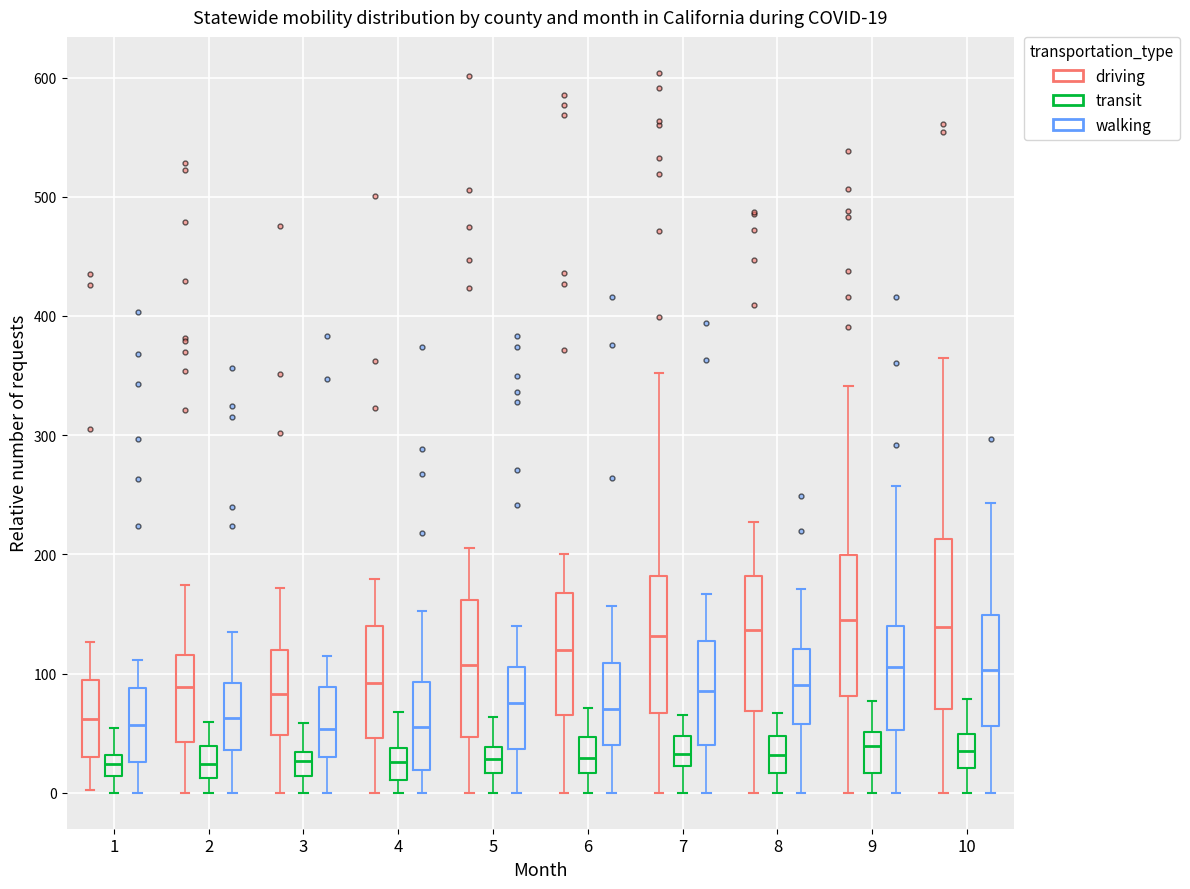

Which box is the tallest, from its lower edge to its upper edge?

10 (driving)